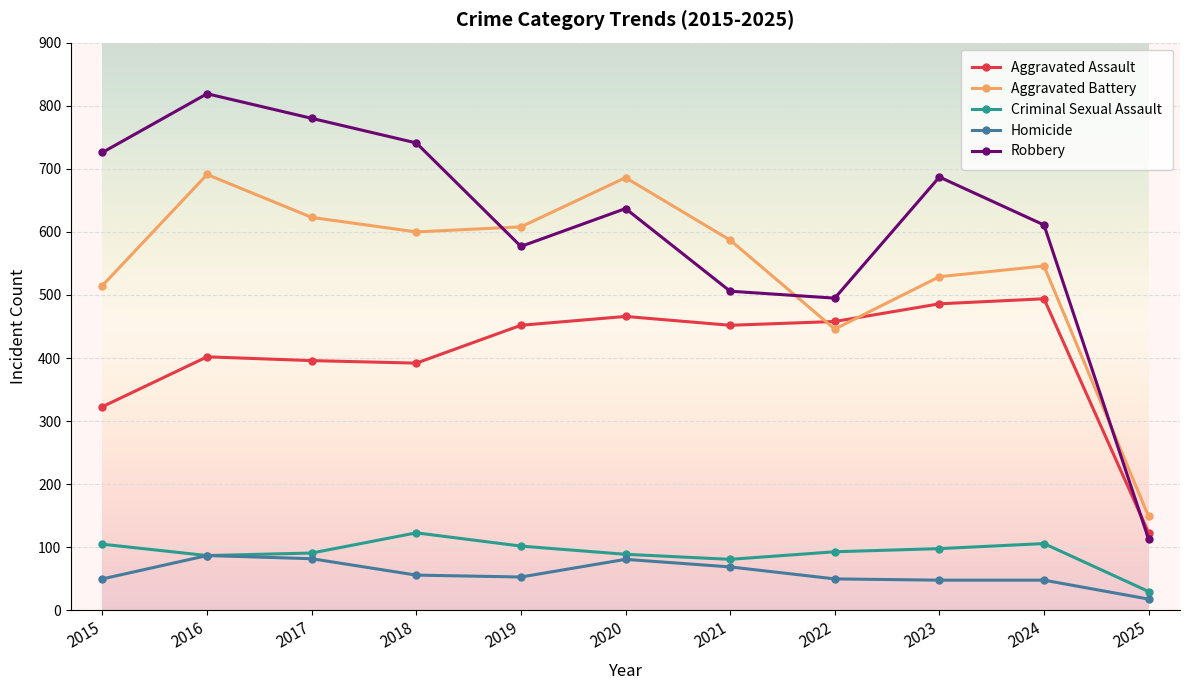

The value of Robbery at 2021 is 506. True or false?

True